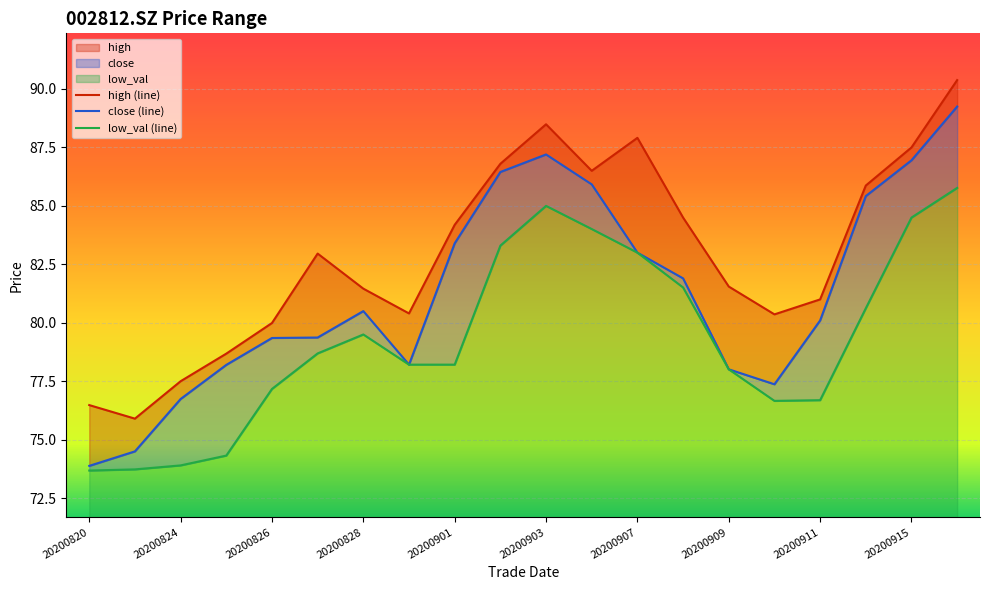

Does the chart display data point markers on the line(s)?

No